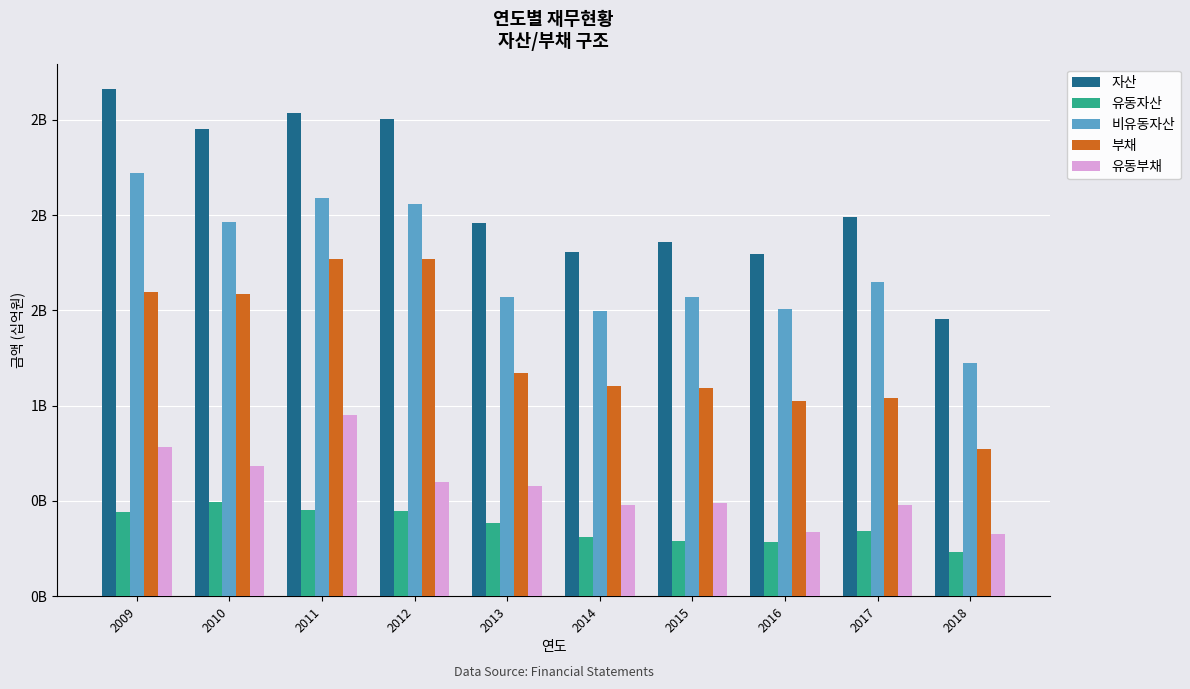

Which has a higher value, 2010 or 2009?

2009